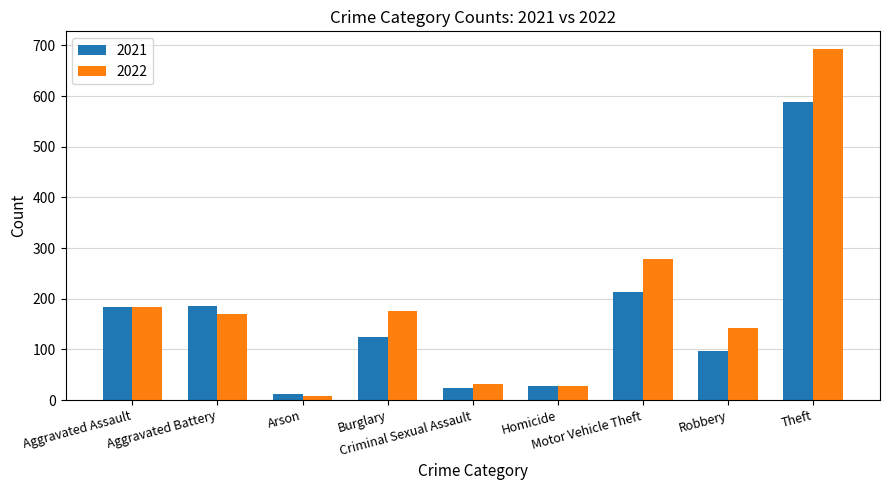

What is the difference between the second highest and minimum values in the 2022 series?

271